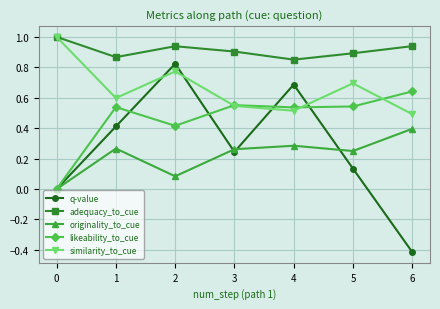

Is it true that adequacy_to_cue equals 1.7 at 6?

False